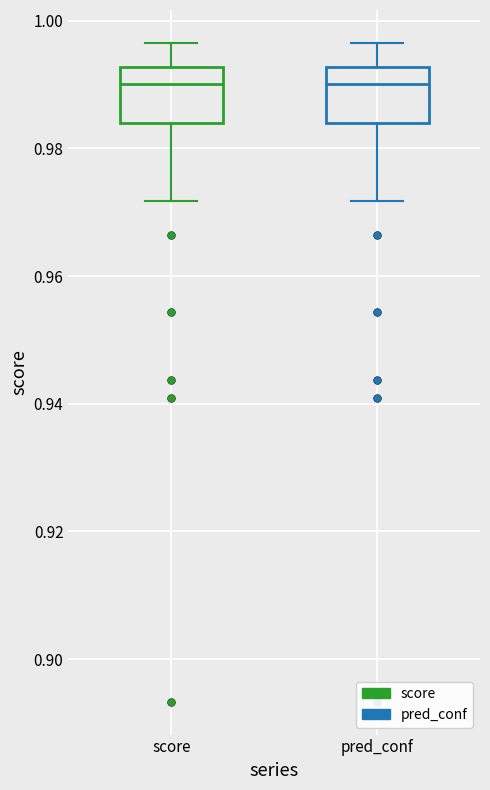

Reading left to right, read every box against the y-axis: the position of its median line, the range the box covers, and the ends of its whiskers. The values are not printed on the chart, so give them approximately, as read against the axis.

score: median 0.990, box 0.984 to 0.992, whiskers 0.972 to 0.996
pred_conf: median 0.990, box 0.984 to 0.992, whiskers 0.972 to 0.996